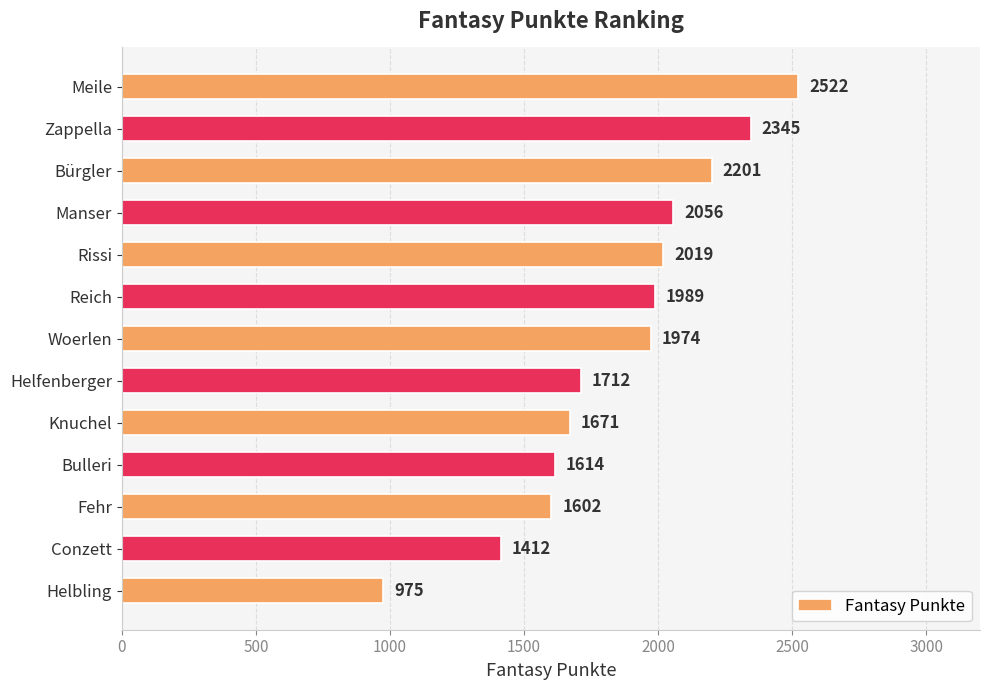

Read the value at Helfenberger, to the nearest 10.

1710